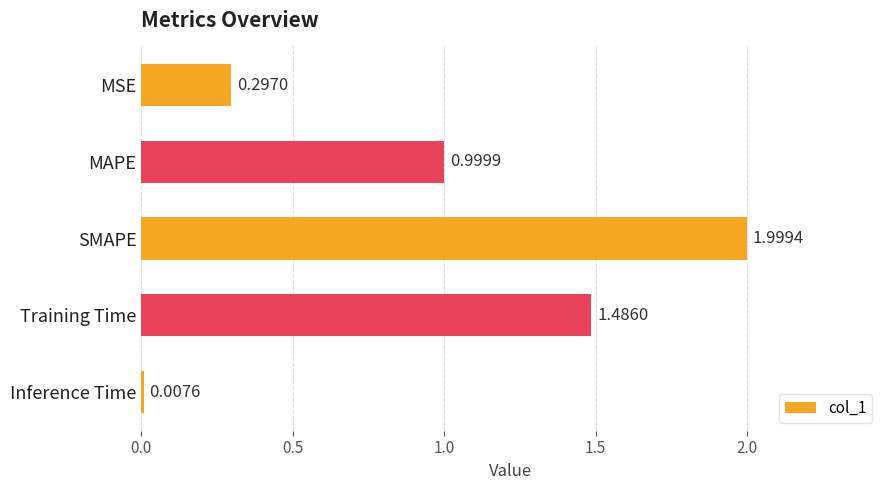

How many distinct data groups are displayed?

1